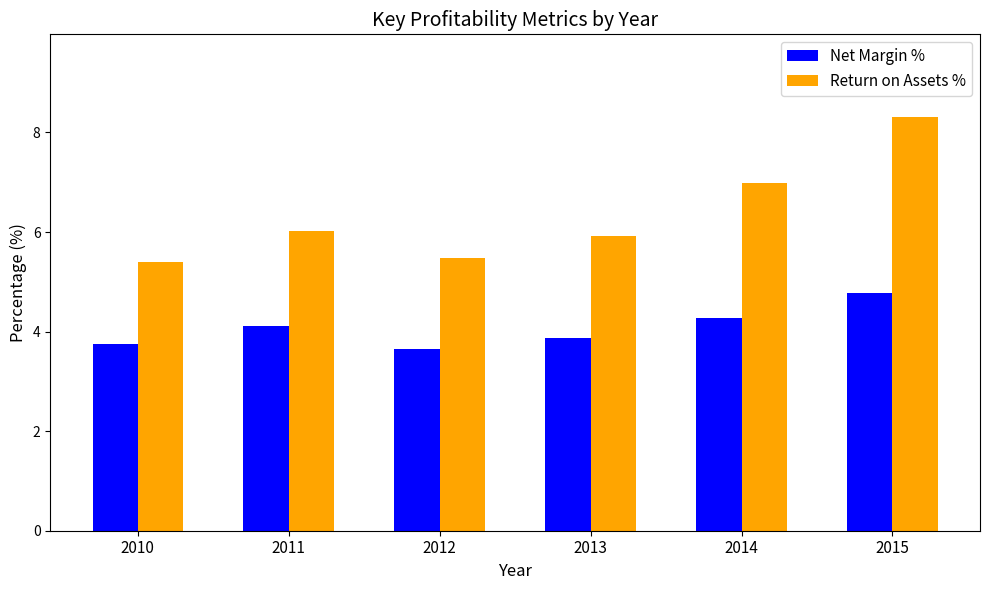

Is the value of Return on Assets % at 2012 greater than the value of Net Margin % at 2015?

Yes